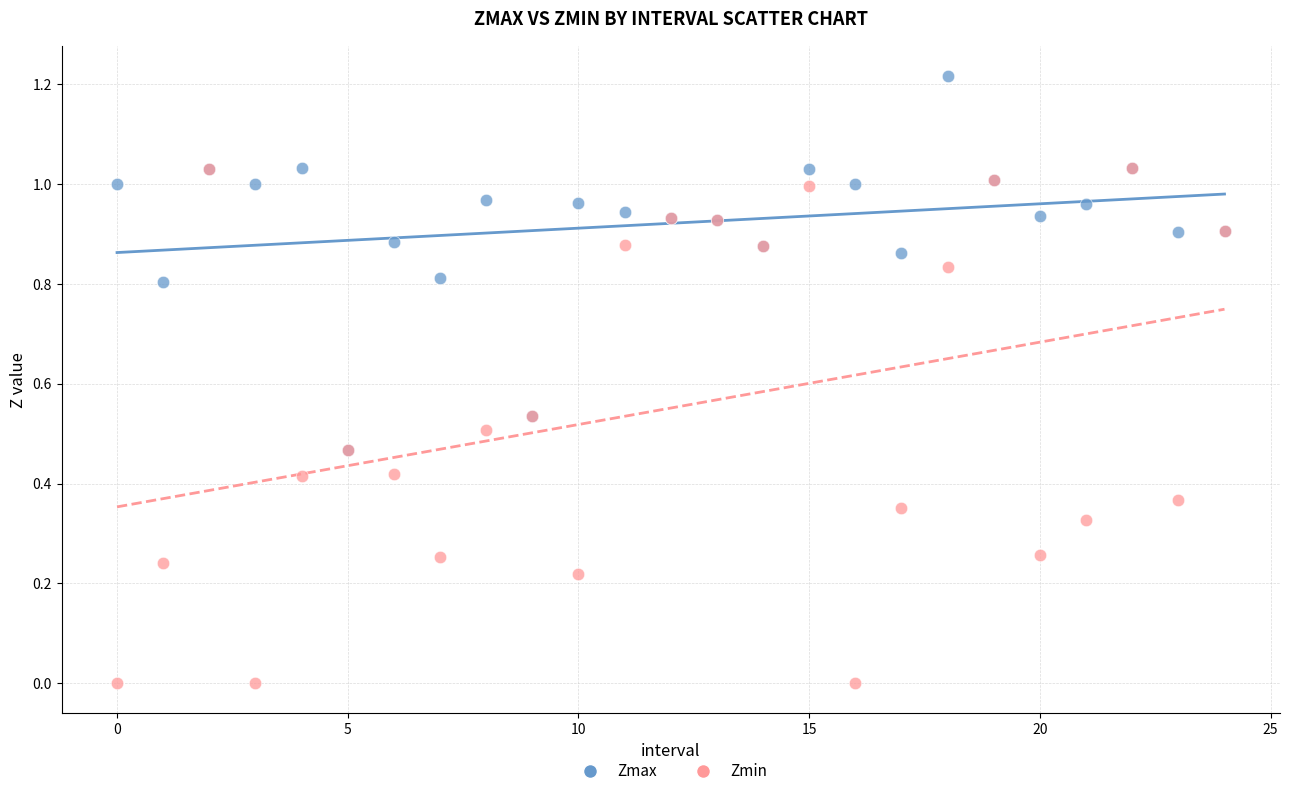

Which series contains the highest Y value?

Zmax